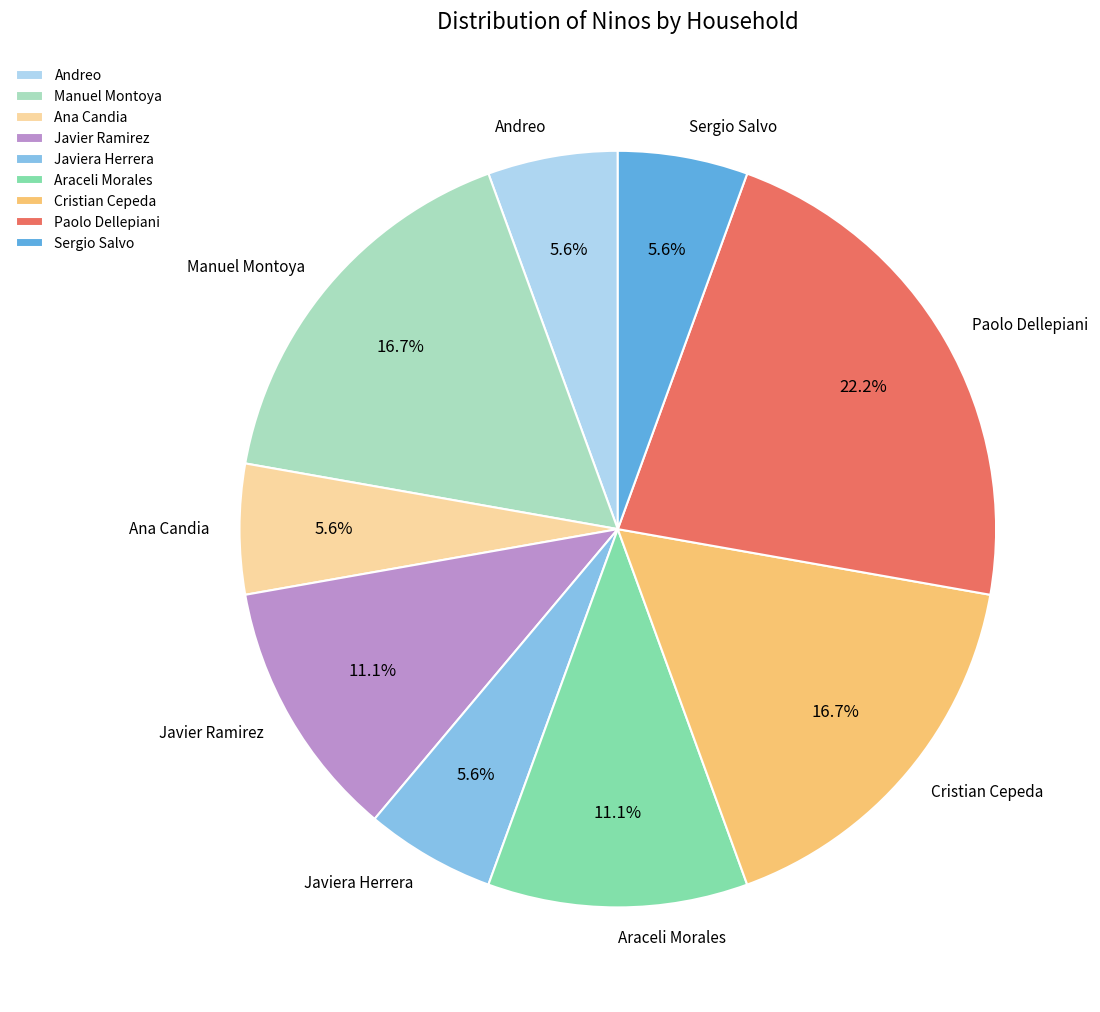

Is Manuel Montoya the majority of the pie?

No